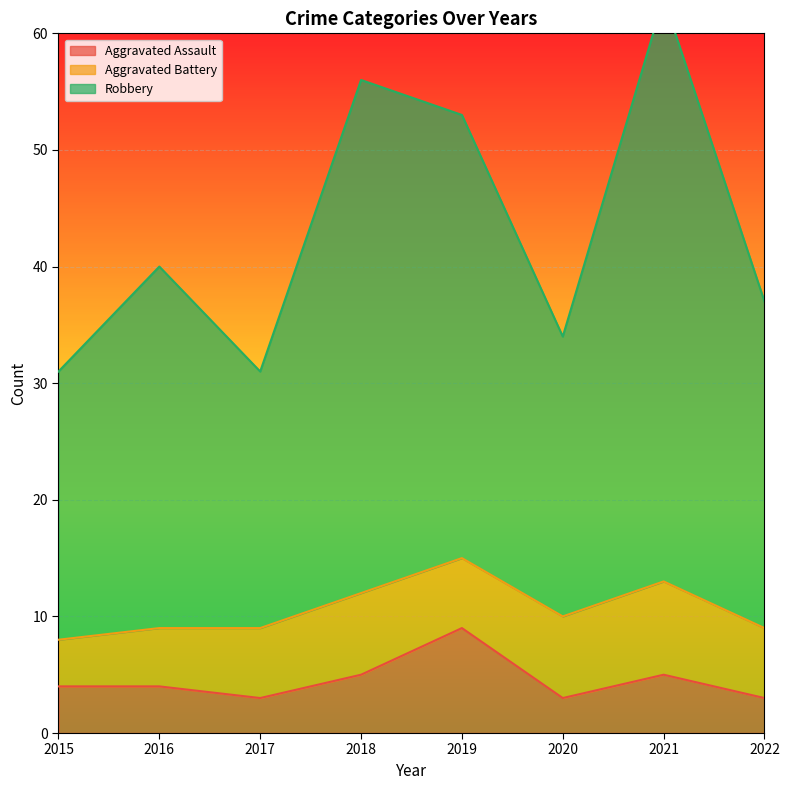

What is the difference between the maximum and second lowest values in the Robbery series?

32